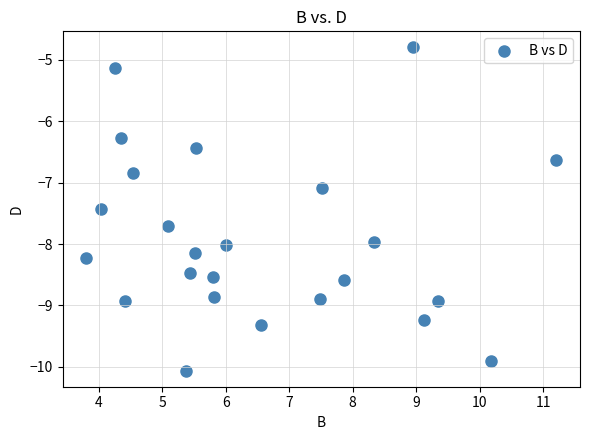

What is the range of Y values (max minus min)?

5.3